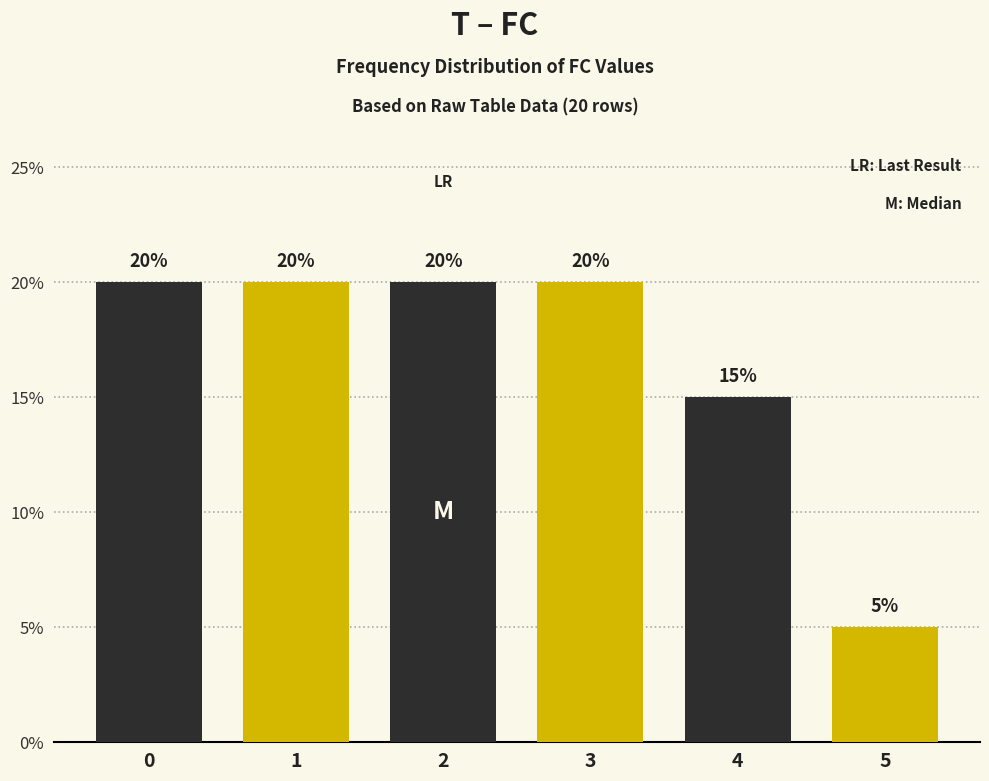

Reading left to right, transcribe all the data shown in this chart.

0=20	1=20	2=20	3=20	4=15	5=5